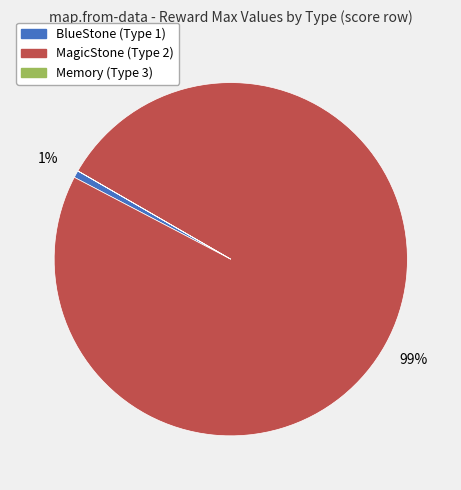

To the nearest percent, what is the difference between the largest and smallest slice percentages?

99%